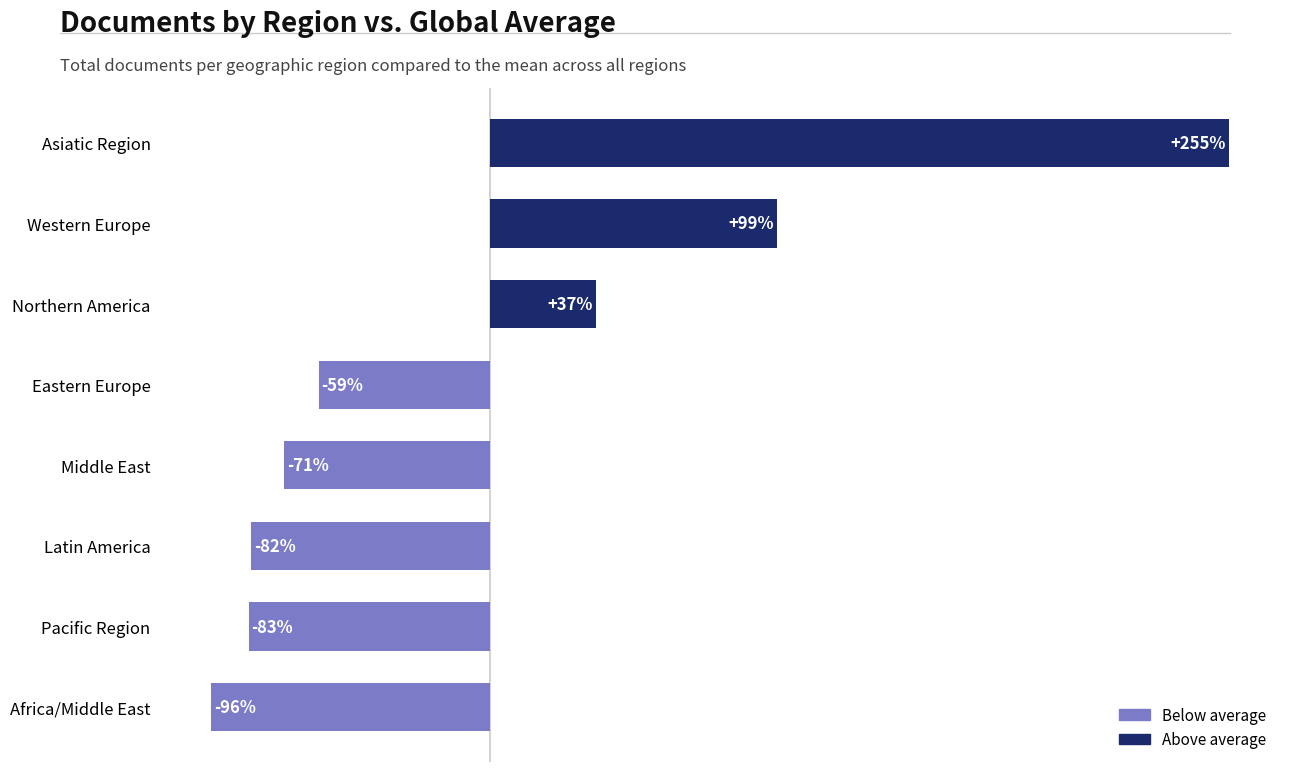

List the labels in order of value, smallest first.

Africa/Middle East, Pacific Region, Latin America, Middle East, Eastern Europe, Northern America, Western Europe, Asiatic Region